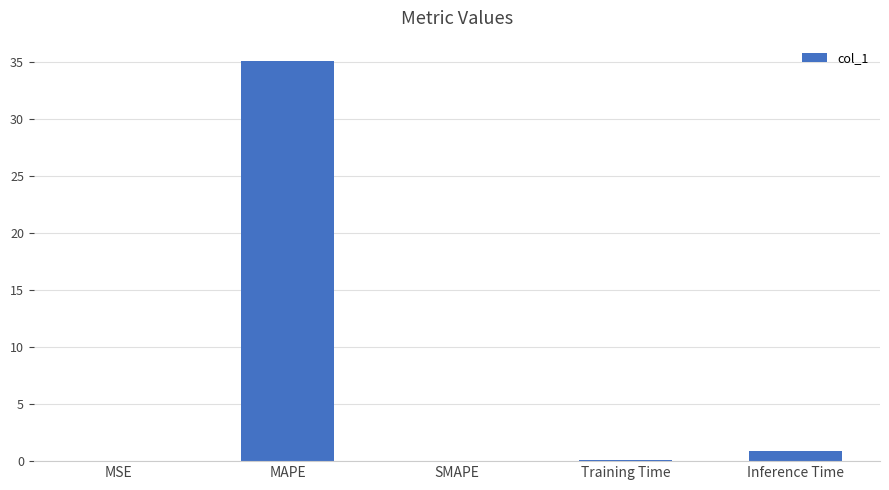

What is the approximate value at Inference Time?

0.9